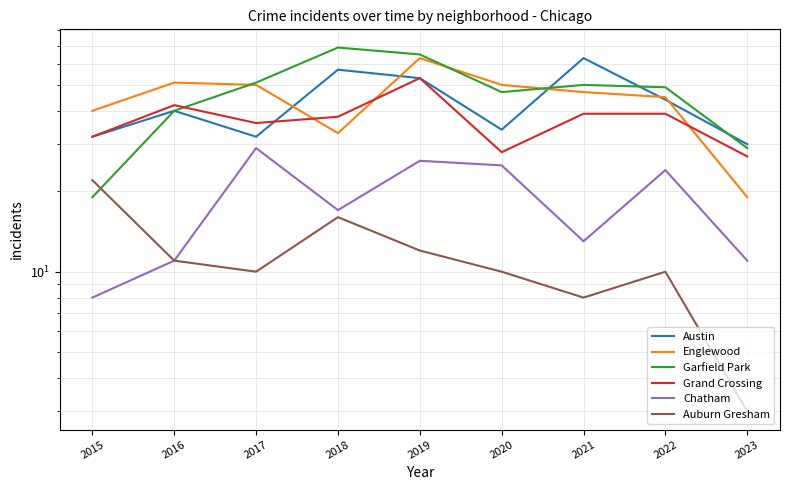

Is it true that Auburn Gresham equals 3 at 2023?

True